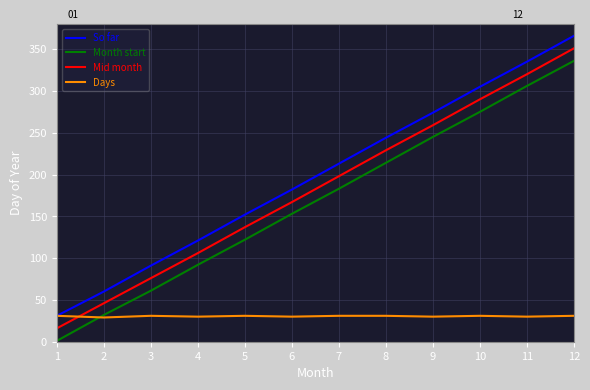

What is the difference between the maximum and second lowest values in the Mid month series?

305